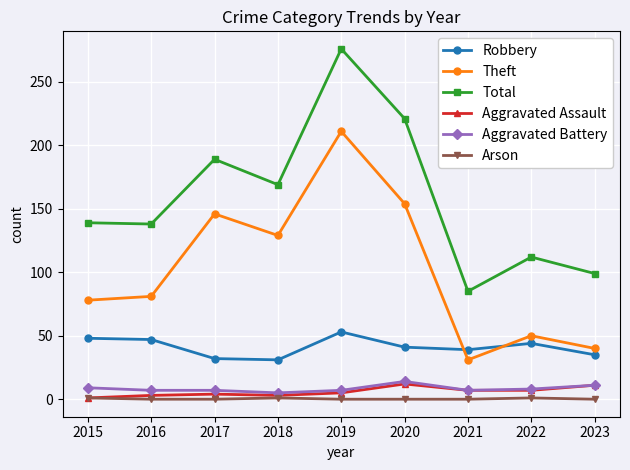

What is the approximate value of Total at 2022, to the nearest 5?

110